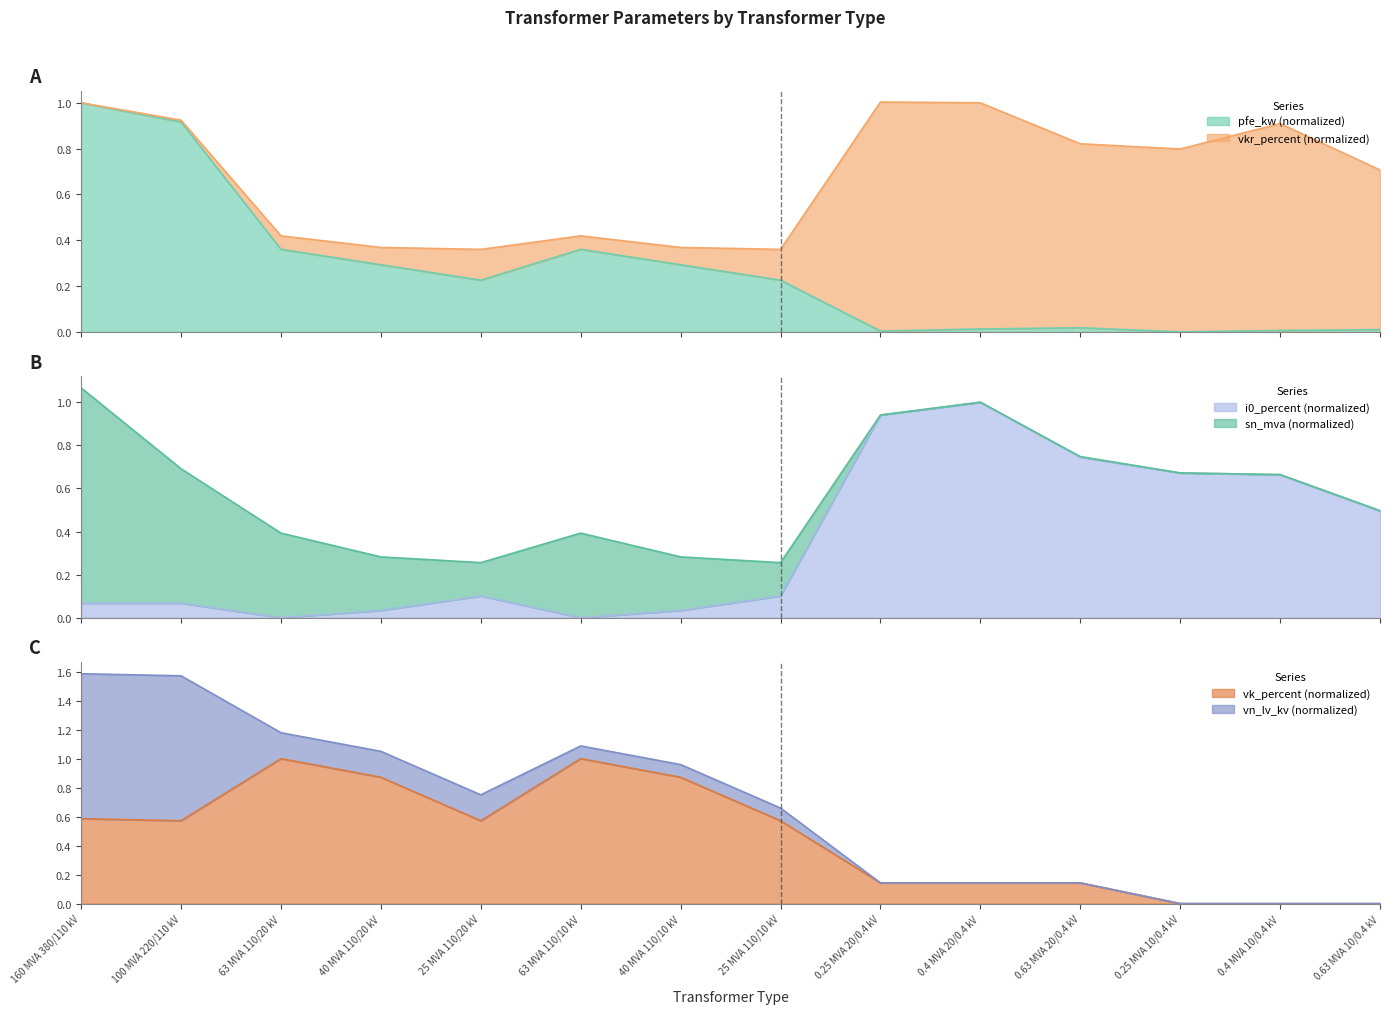

What is the maximum value for i0_percent (normalized)?

1.0